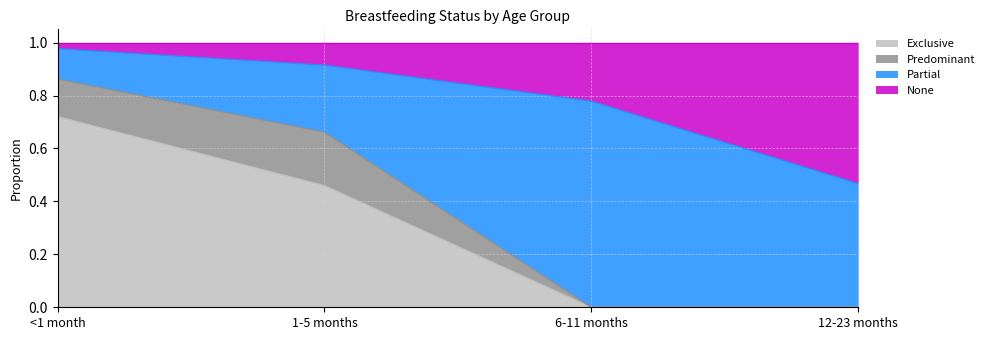

Which category has the highest value in the Exclusive series?

<1 month